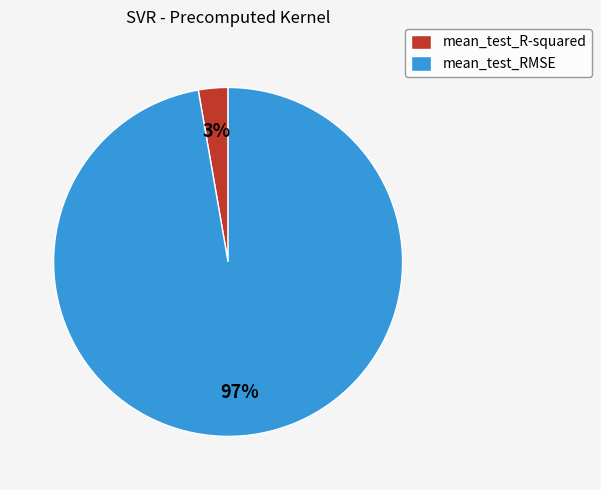

Rank the categories by value from lowest to highest.

mean_test_R-squared, mean_test_RMSE